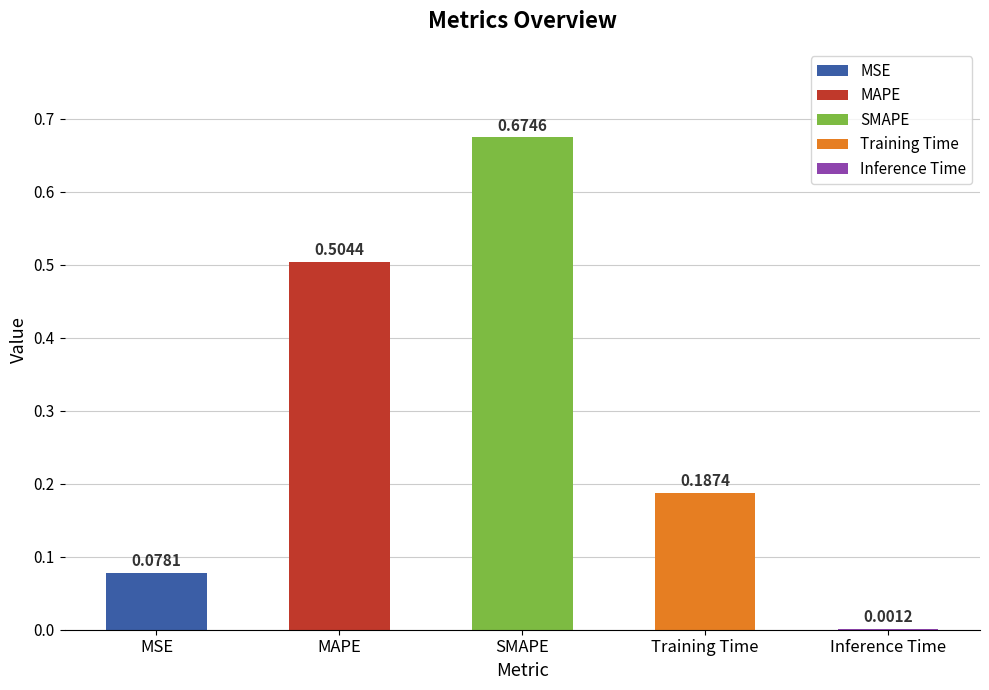

Count the number of categories in the chart.

5